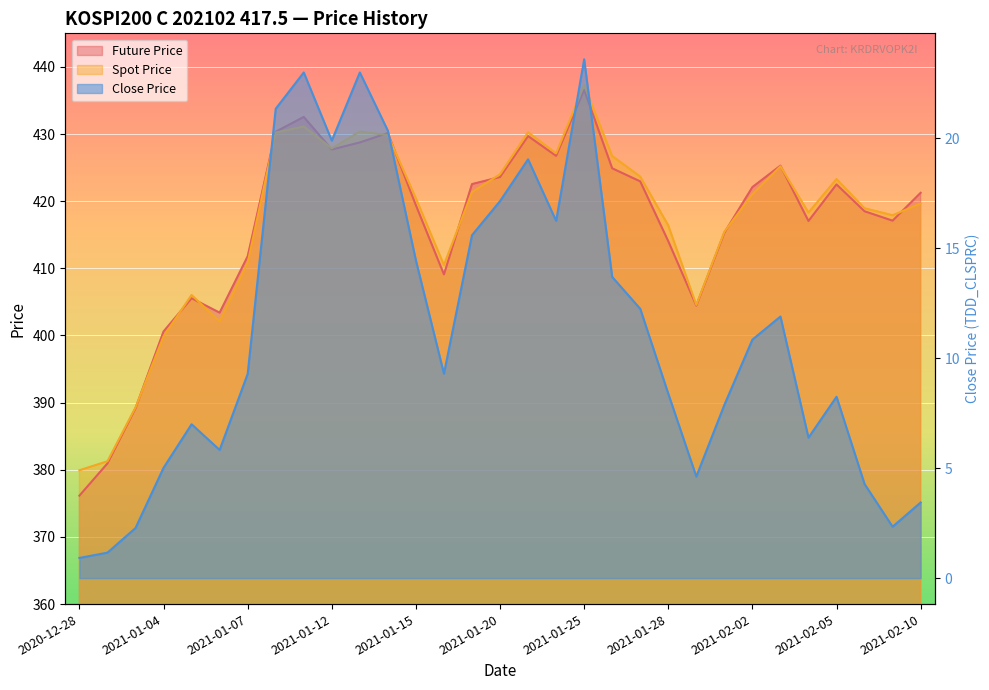

What is the total value across all series at 2021-01-12?

875.5